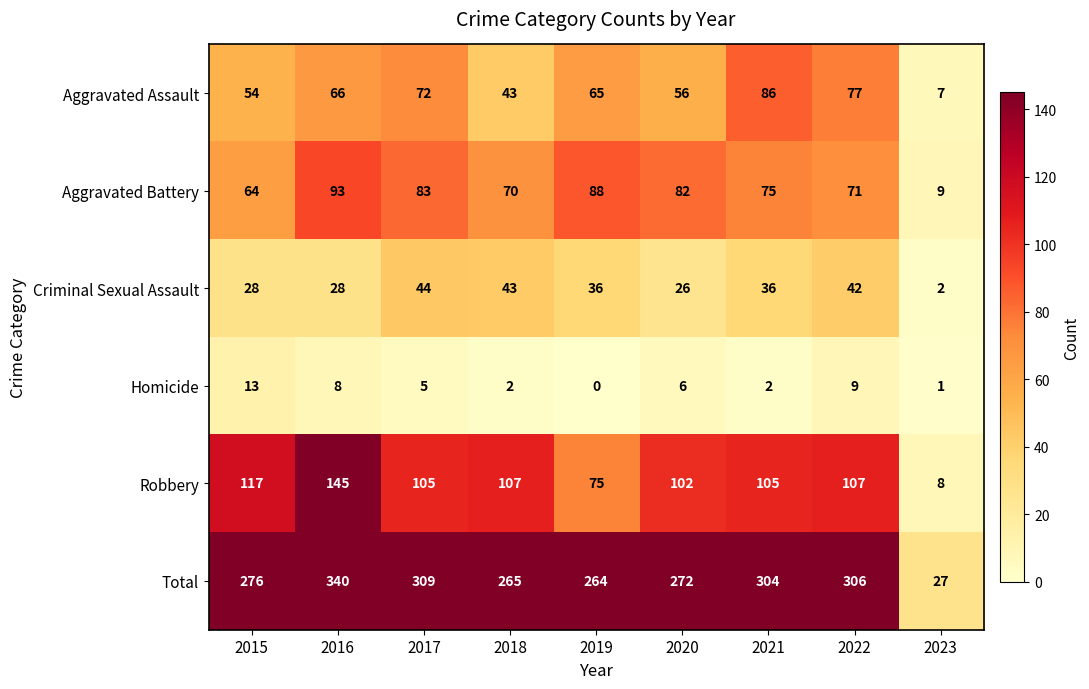

Which label corresponds to the largest value in the chart?

2016